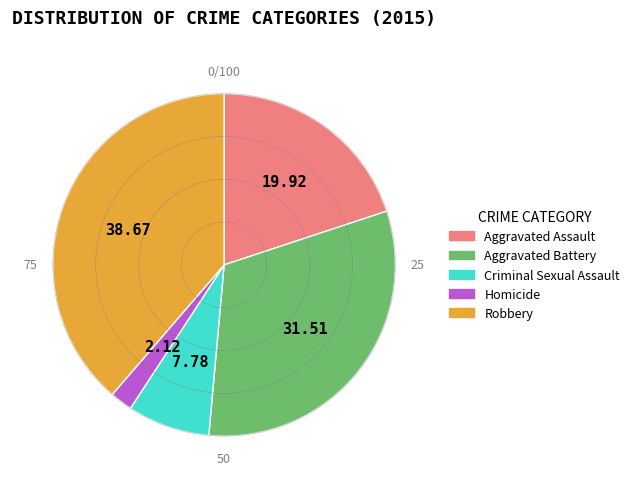

Is there any slice that represents more than half of the pie?

No